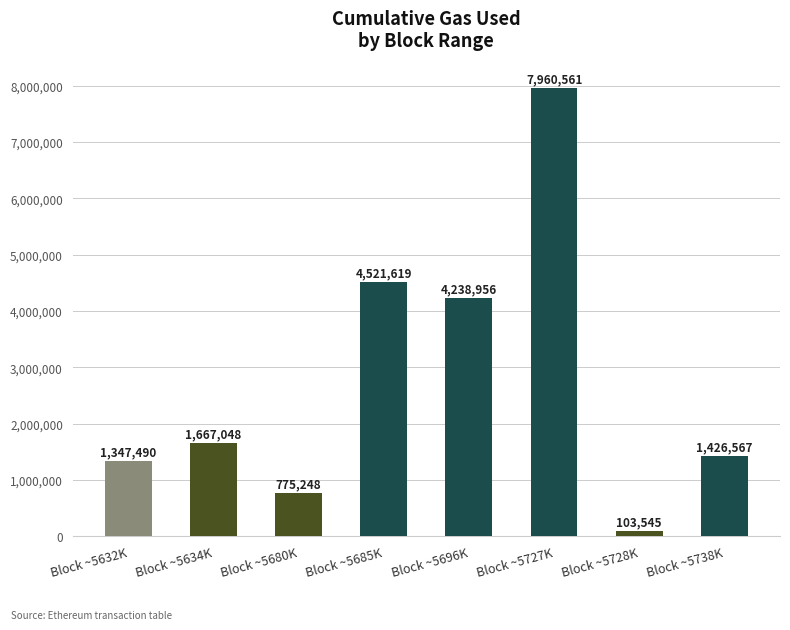

List the labels in order of value, largest first.

Block ~5727K, Block ~5685K, Block ~5696K, Block ~5634K, Block ~5738K, Block ~5632K, Block ~5680K, Block ~5728K